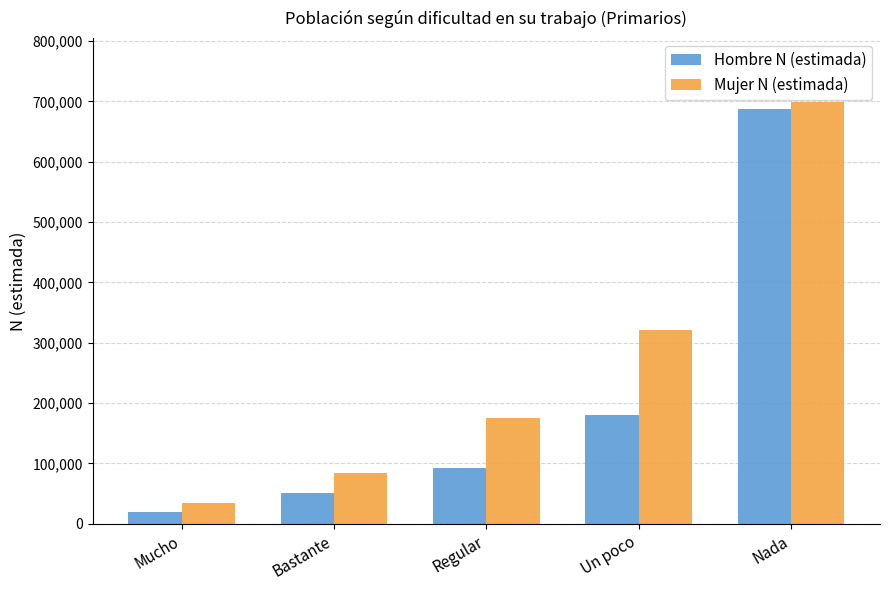

Which series has the largest total across all categories?

Mujer N (estimada)